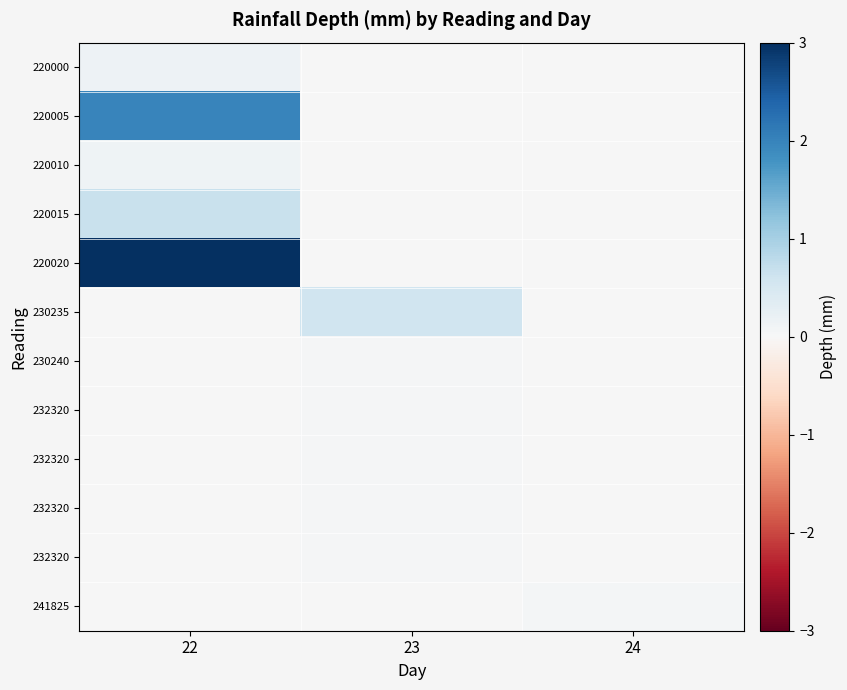

What is the difference between the highest and lowest values at 24?

0.1